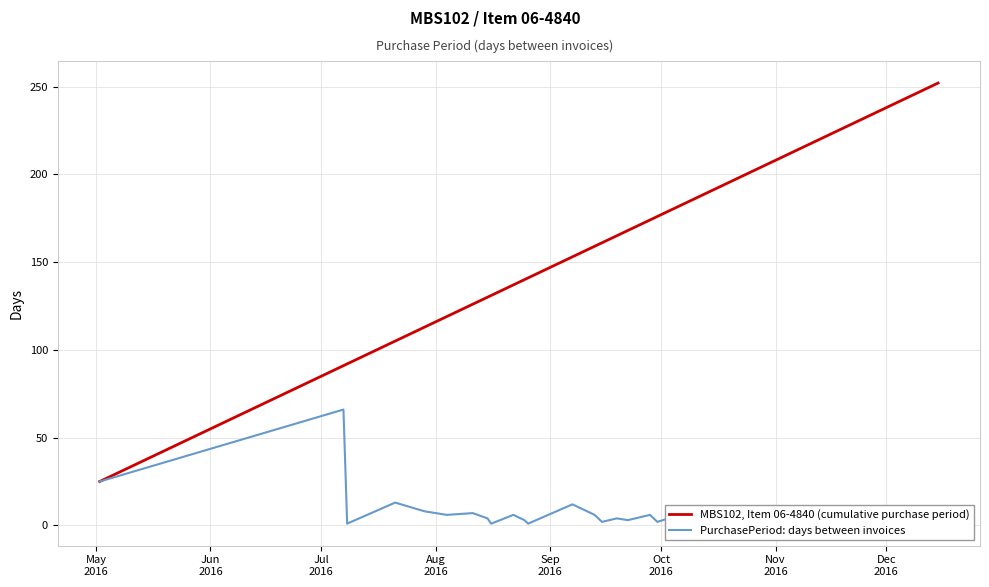

What is the minimum value for MBS102, Item 06-4840 (cumulative purchase period)?

25